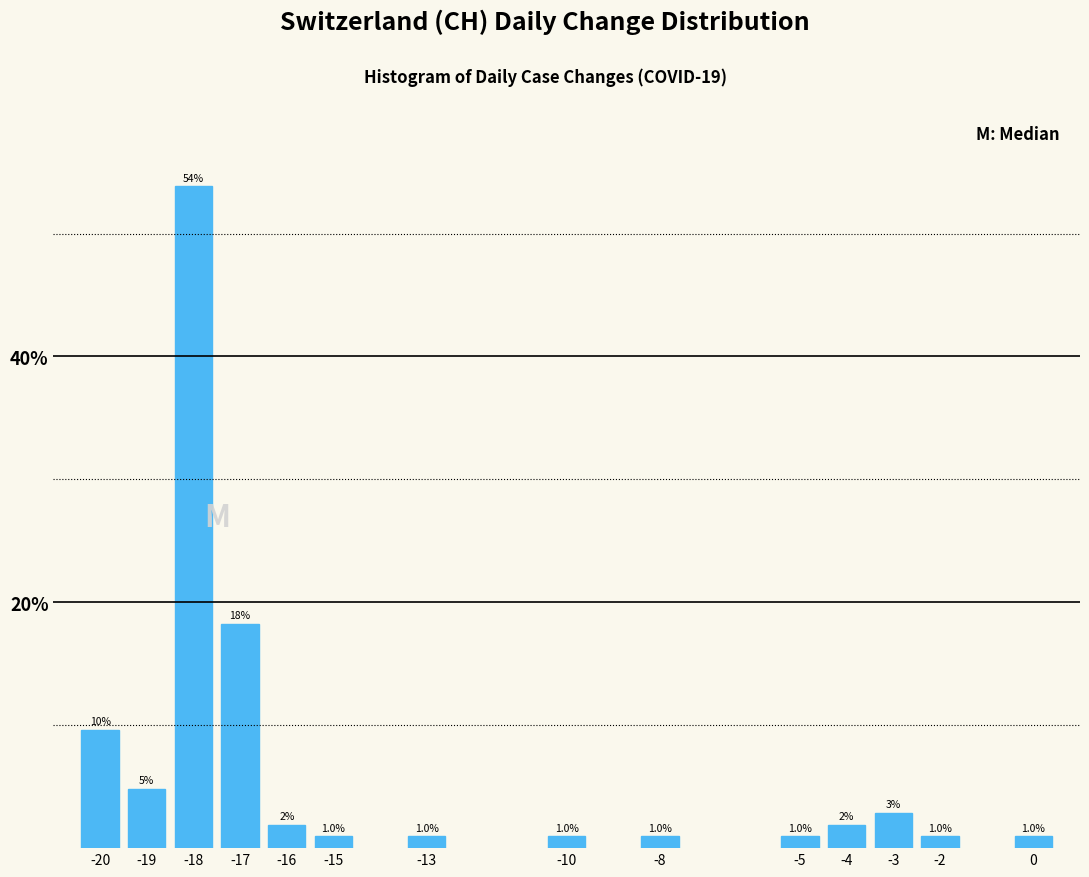

What is the difference between the values at -16 and -8?

1.0